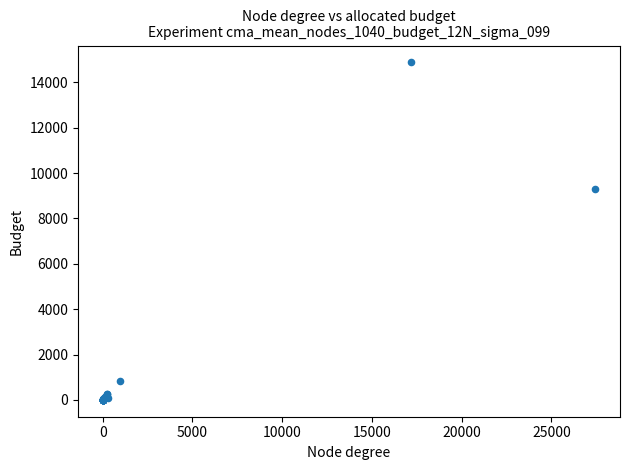

What Y value in the scatter plot is closest to 7441?

9310.9